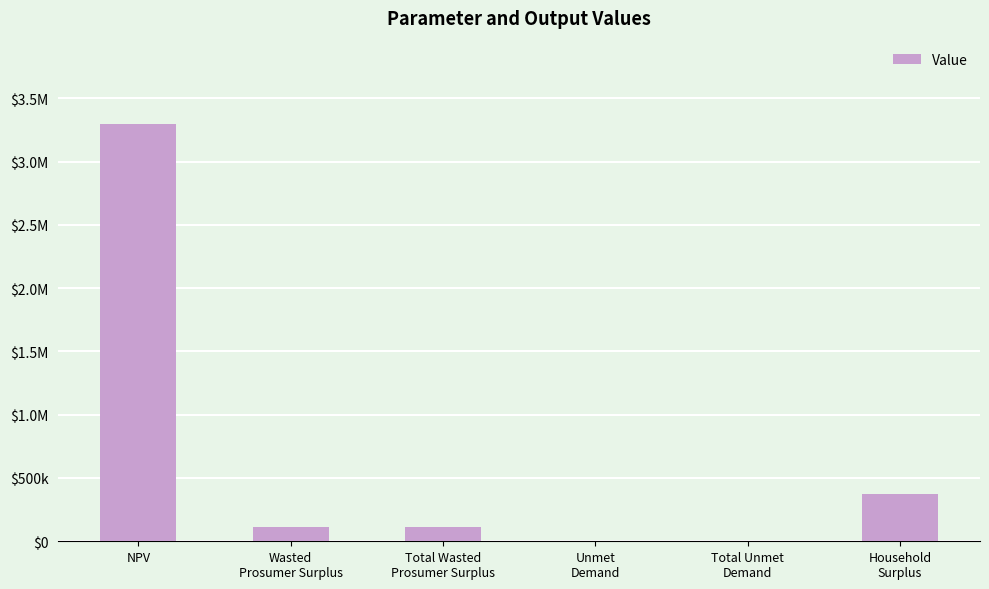

At which label does the data first exceed 113414?

NPV